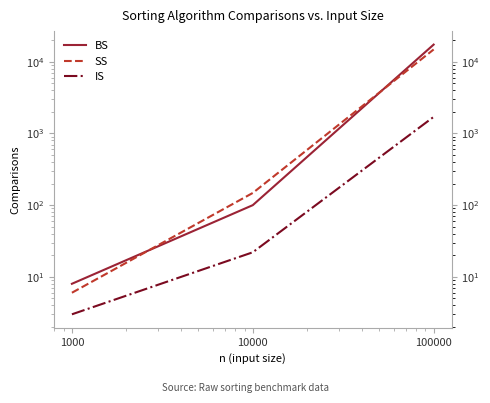

Between 100000 and 10000, which is larger?

100000